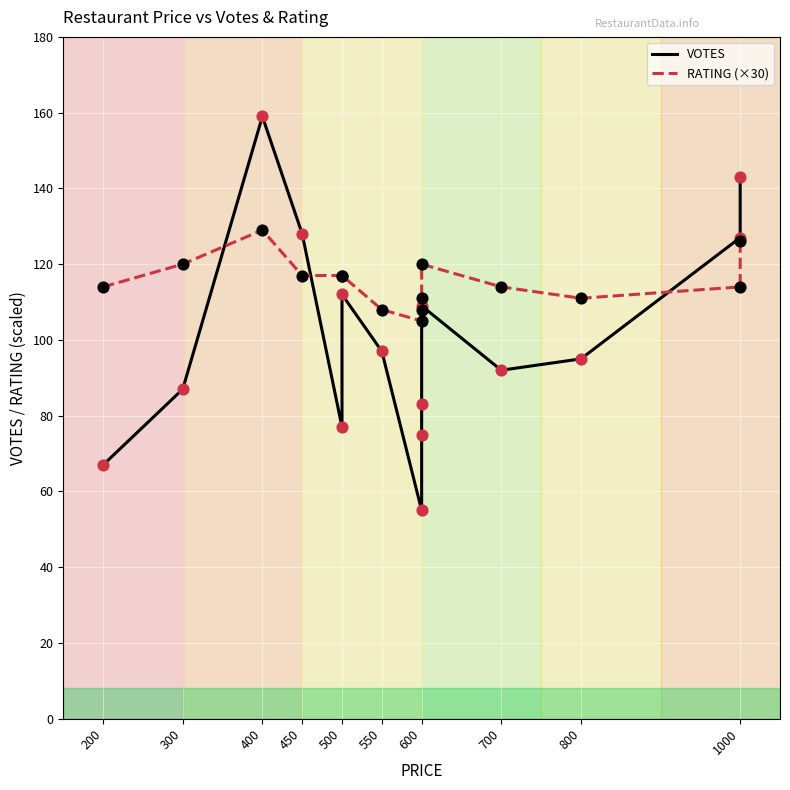

What is the total value across all series at 550?

205